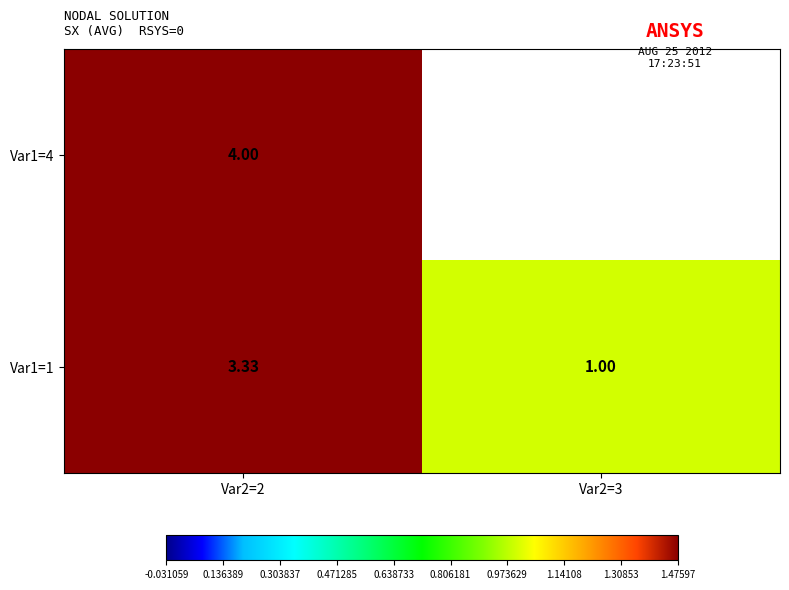

Which series has the largest range (max minus min)?

Var1=1